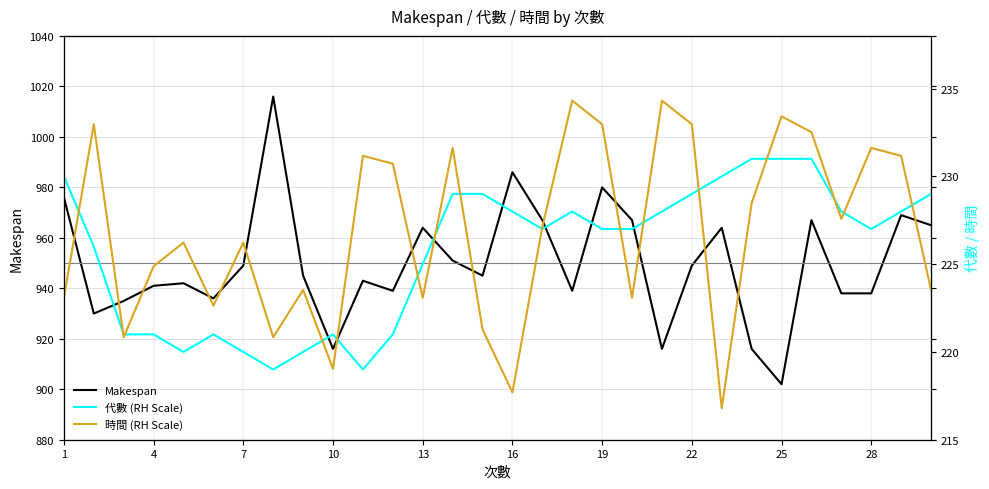

What is the highest value of the Makespan series?

1016